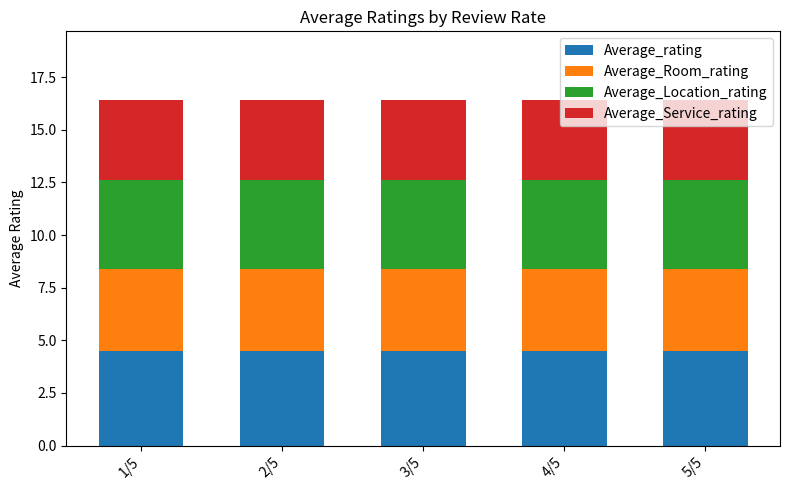

What is the total value across all series at 2/5?

16.4